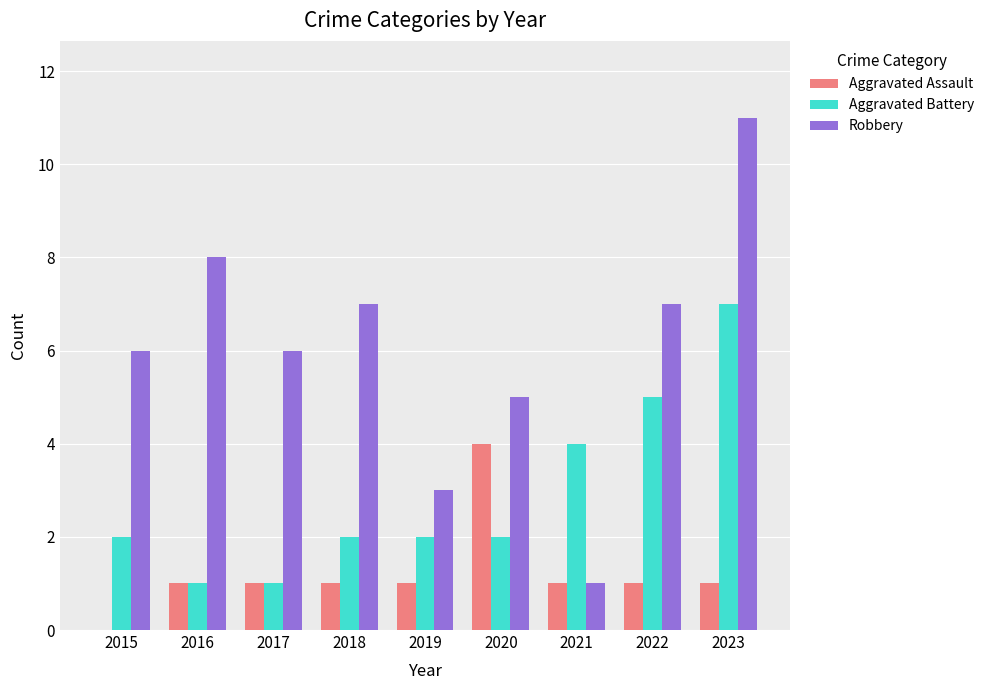

What value does the Robbery series have at 2023?

11